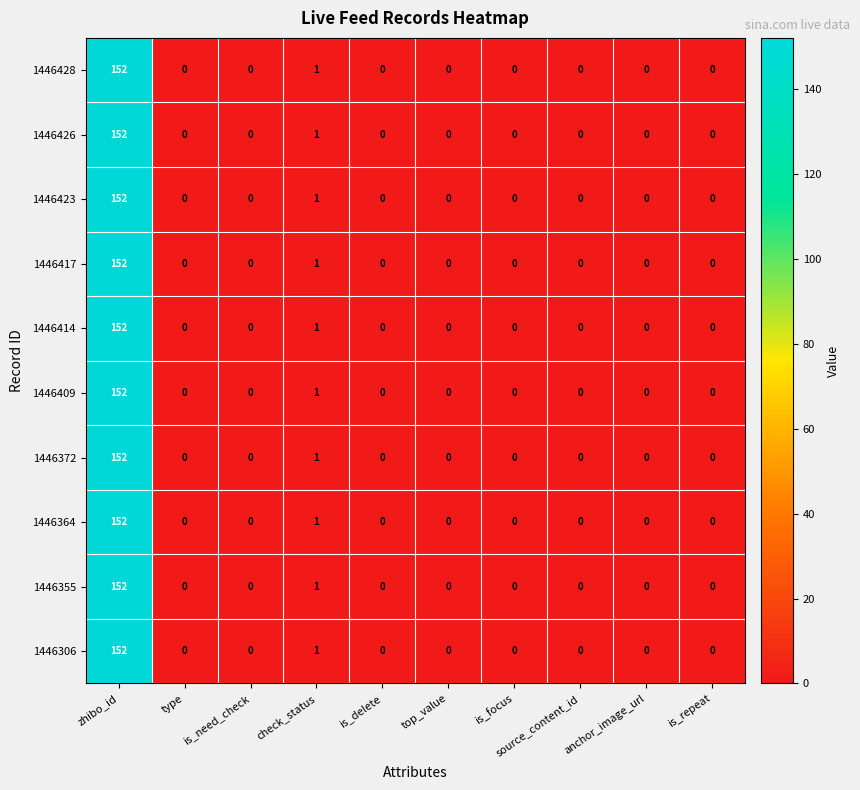

Is it true that 1446417 equals 0 at is_focus?

True